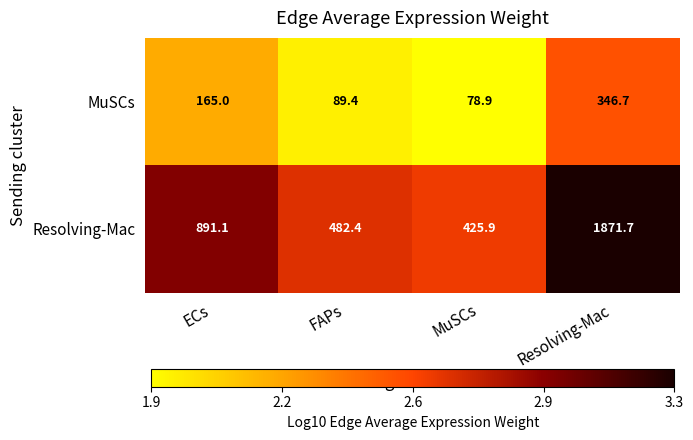

Is the value of MuSCs at MuSCs greater than the value of Resolving-Mac at MuSCs?

No